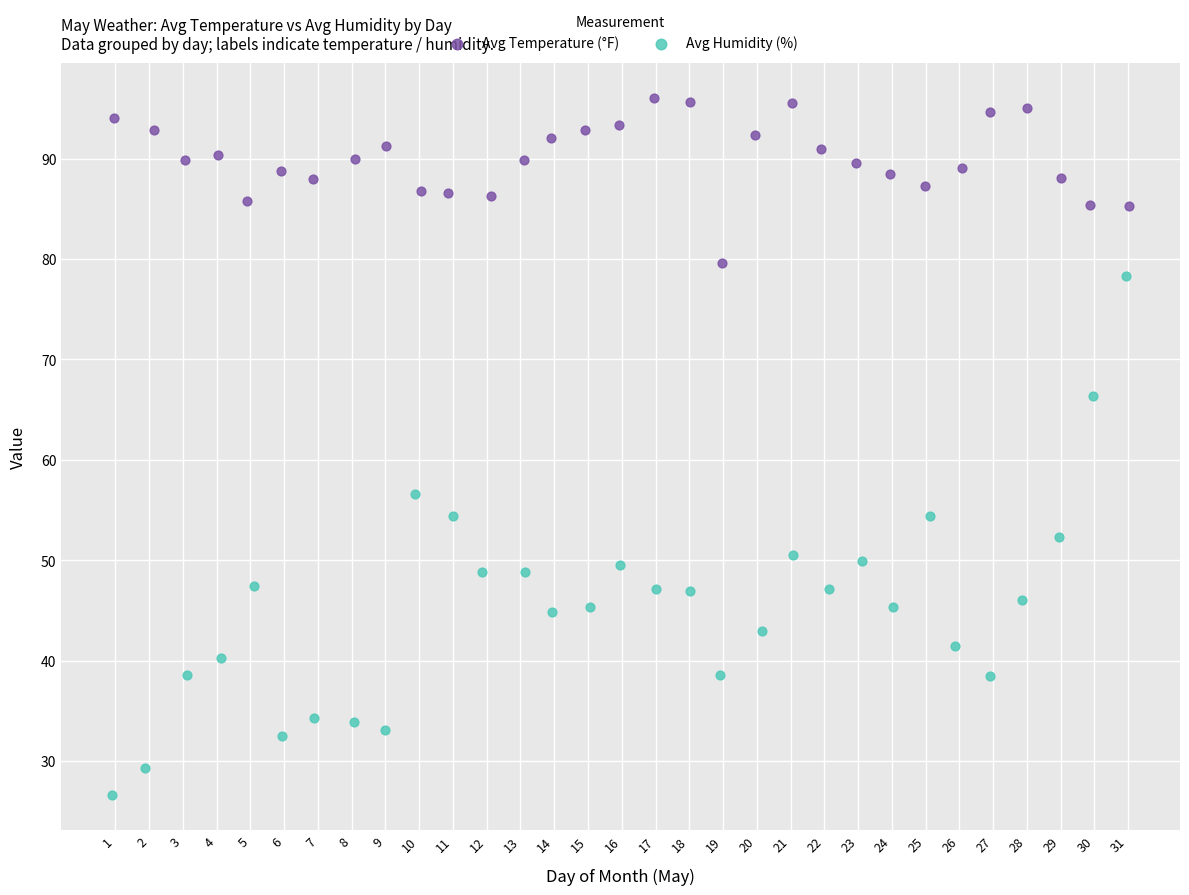

Which series has the widest spread of Y values?

Avg Humidity (%)